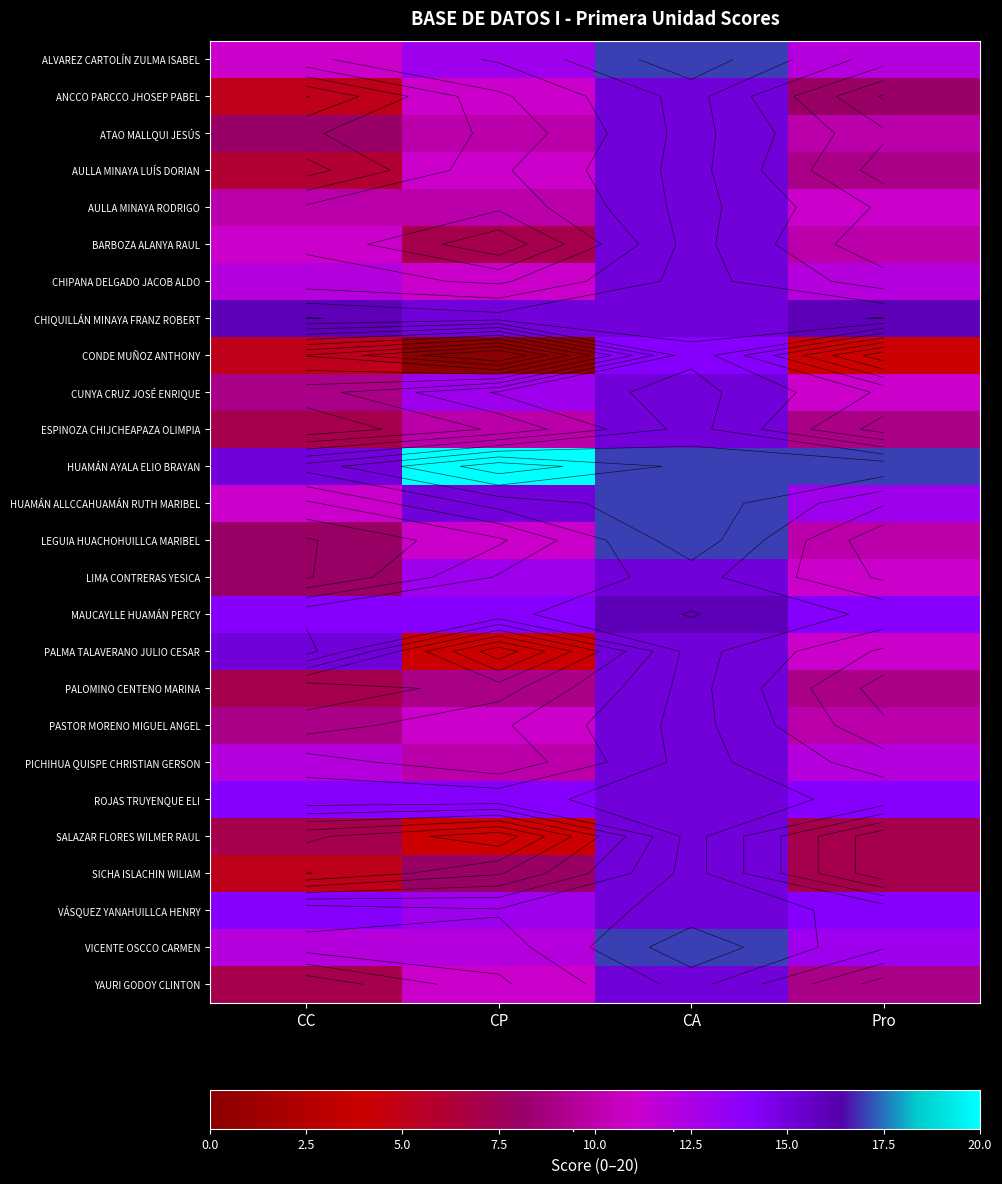

What is the approximate value of VÁSQUEZ YANAHUILLCA HENRY at CC?

14